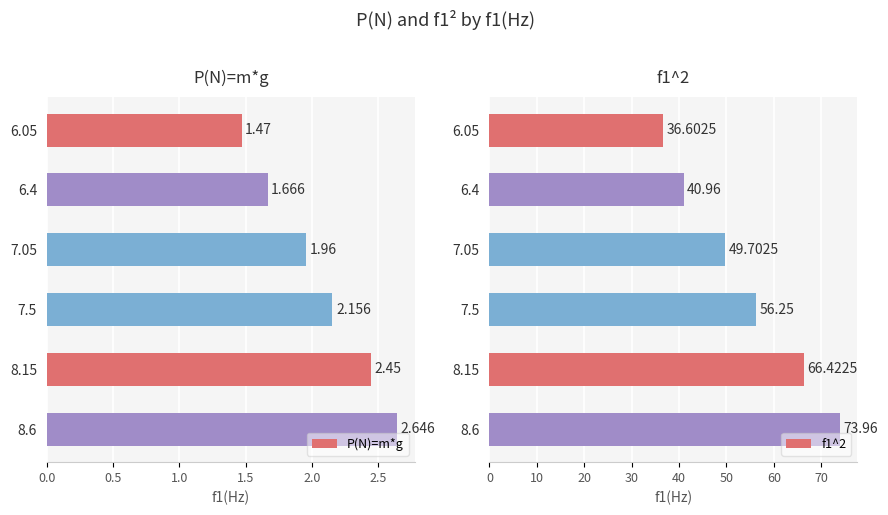

True or false: f1^2 has a value of 110.5 at 8.15.

False